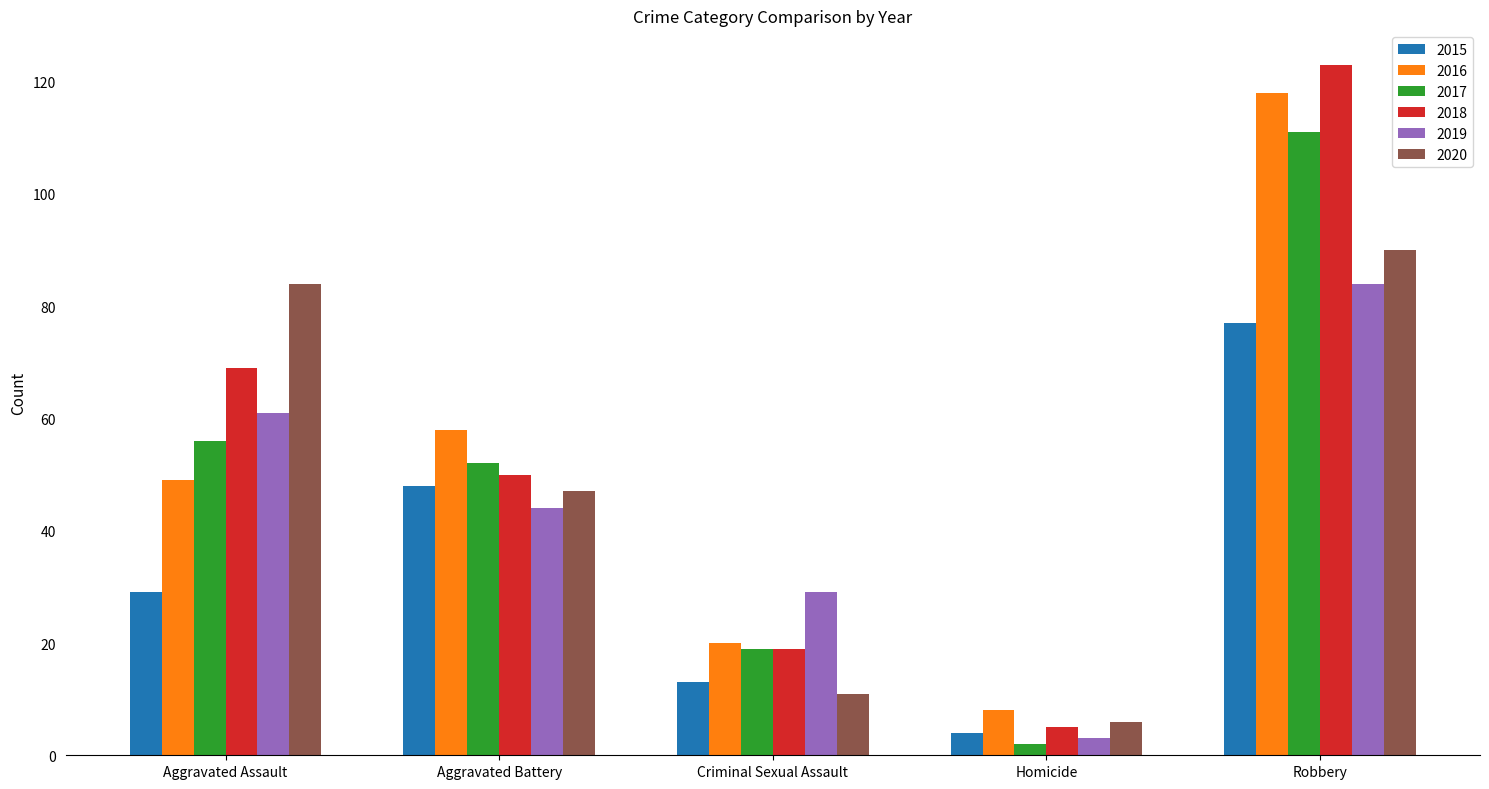

The value of 2018 at Criminal Sexual Assault is 8. True or false?

False